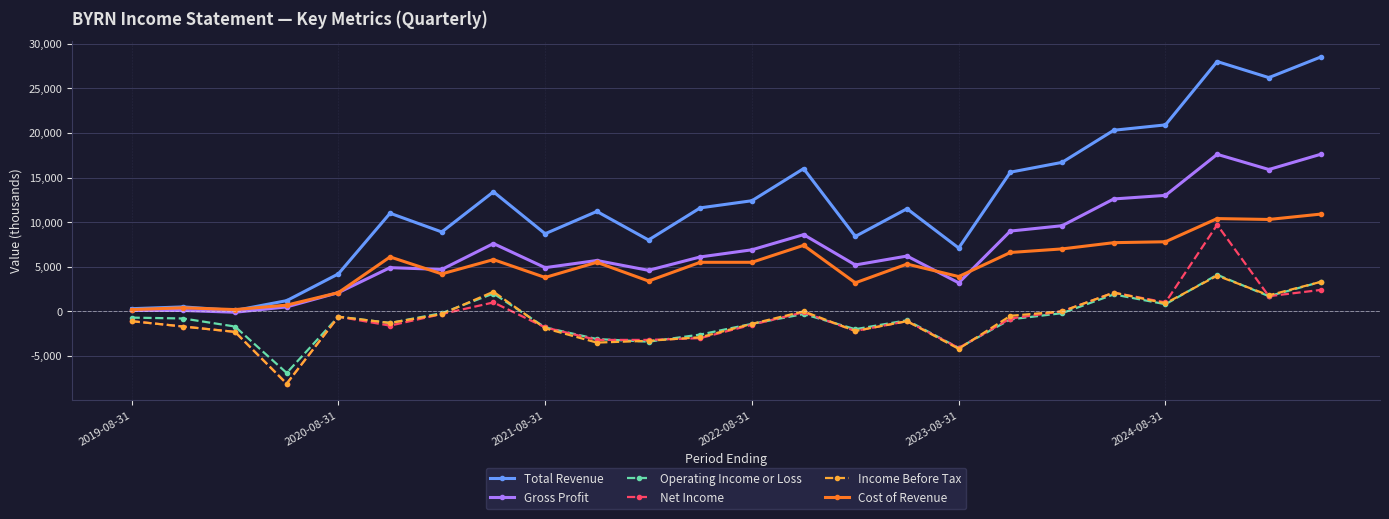

What is the minimum value shown in the chart?

-8100